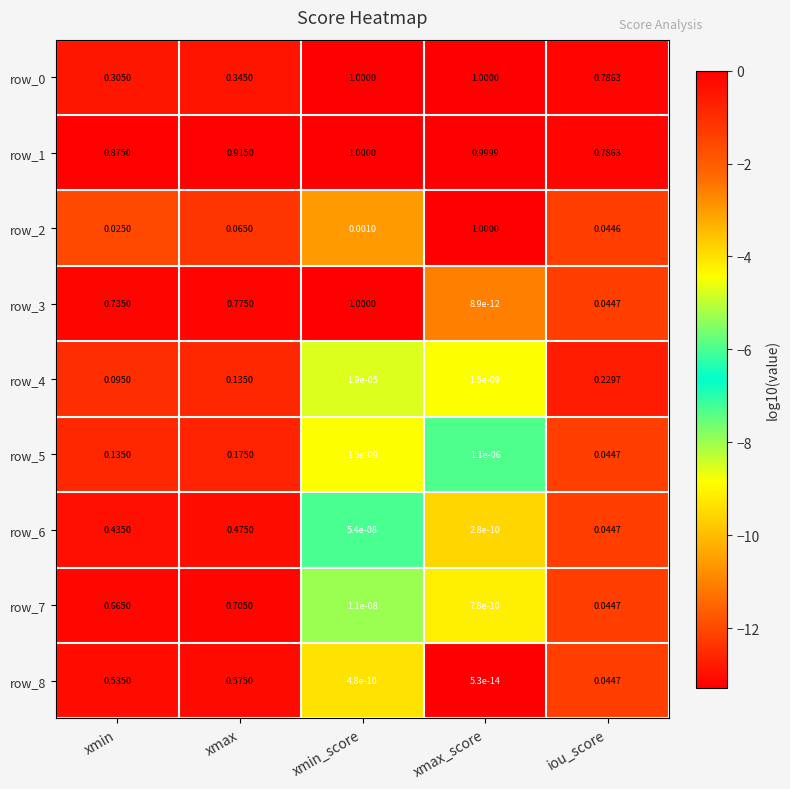

Where is row_6 nearest to the value 0?

xmax_score